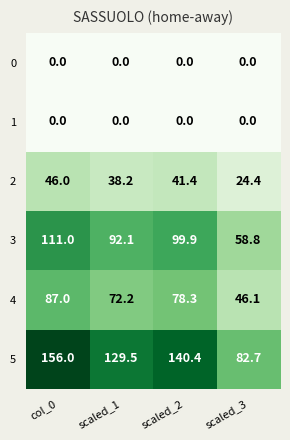

Which series has the widest spread of values?

5